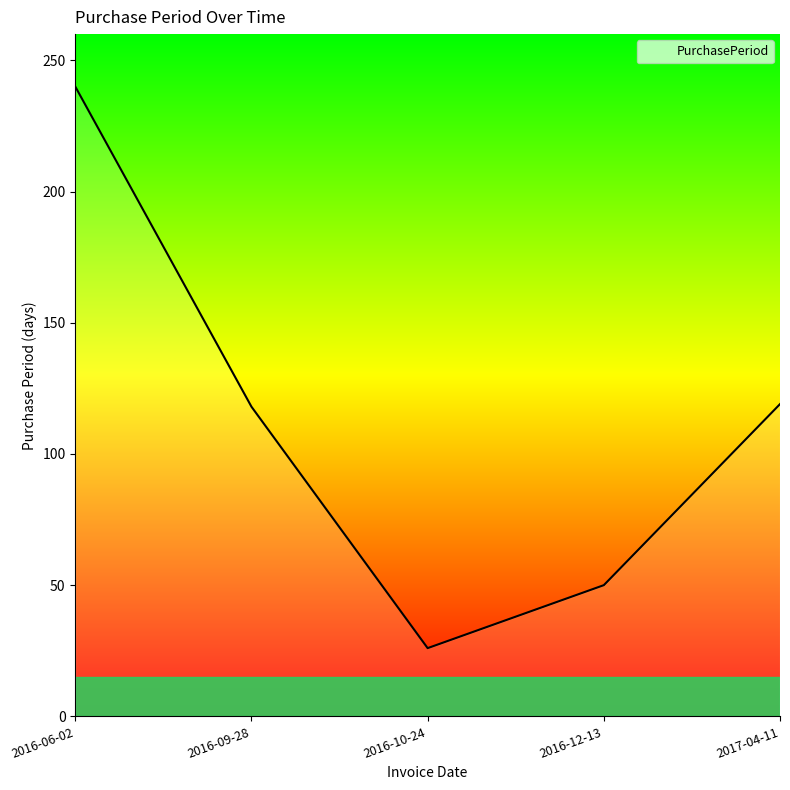

Is it true that the value at 2016-10-24 is 8?

False